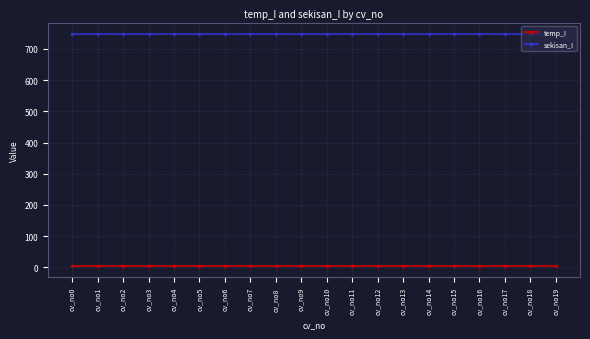

Rank the series by their average value, from highest to lowest.

sekisan_I, temp_I